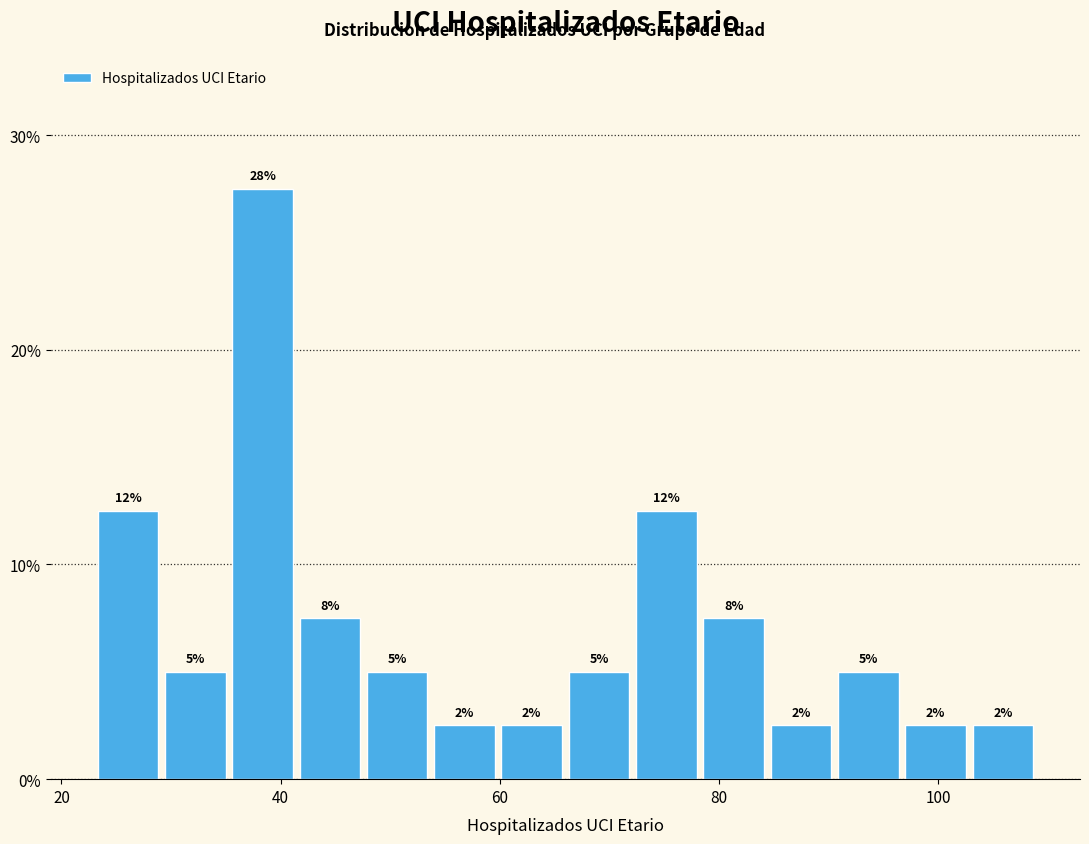

Around what value on the x-axis is the tallest bar? Give the approximate position of its centre, as read against the axis.

38